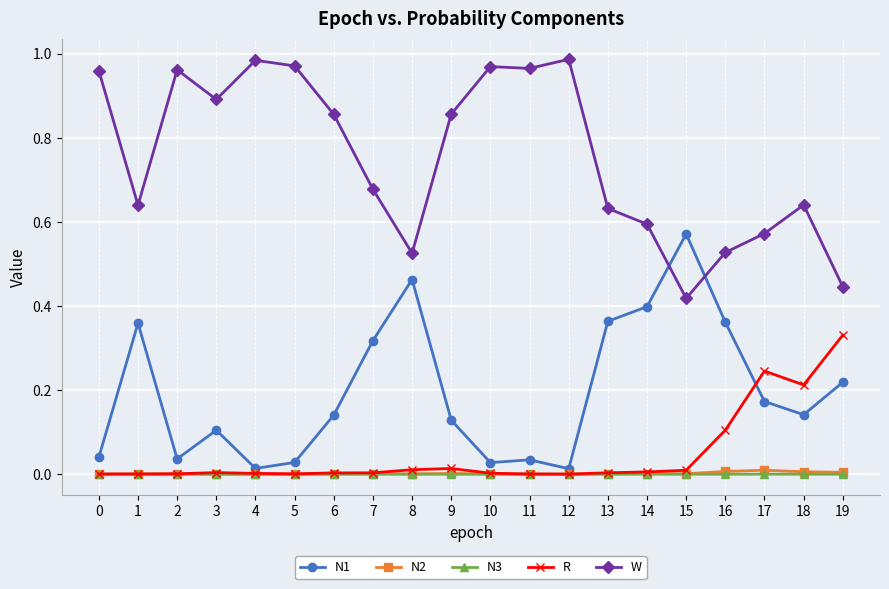

True or false: W and N2 cross at least once.

False